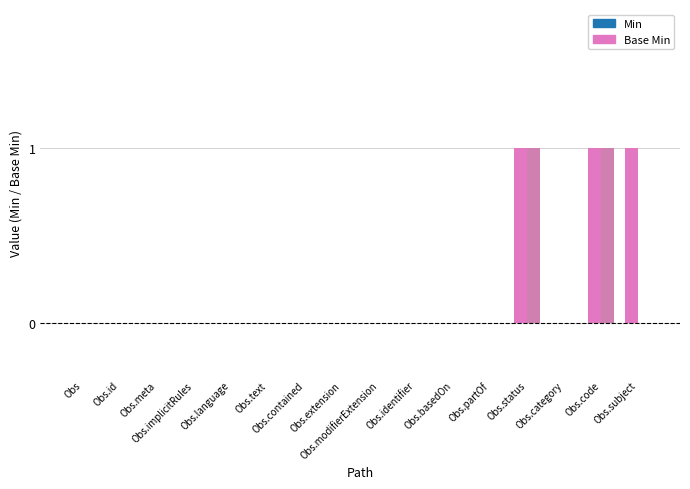

What are all the series names shown in the legend?

Min, Base Min